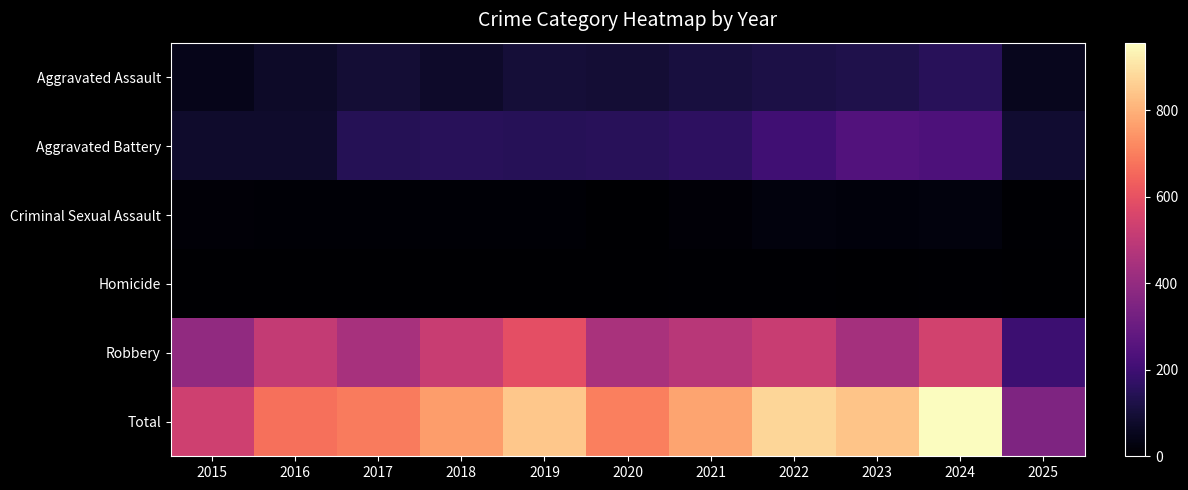

Reading left to right, extract all data points from this chart.

Aggravated Assault: 2015=46	2016=71	2017=95	2018=77	2019=98	2020=94	2021=110	2022=121	2023=130	2024=153	2025=56
Aggravated Battery: 2015=82	2016=82	2017=142	2018=152	2019=148	2020=150	2021=163	2022=202	2023=244	2024=232	2025=87
Criminal Sexual Assault: 2015=12	2016=8	2017=8	2018=11	2019=8	2020=3	2021=14	2022=24	2023=22	2024=24	2025=7
Homicide: 2015=0	2016=1	2017=1	2018=1	2019=2	2020=3	2021=5	2022=6	2023=2	2024=4	2025=1
Robbery: 2015=395	2016=510	2017=446	2018=520	2019=591	2020=450	2021=484	2022=521	2023=440	2024=543	2025=197
Total: 2015=535	2016=672	2017=692	2018=761	2019=847	2020=700	2021=776	2022=874	2023=838	2024=956	2025=348